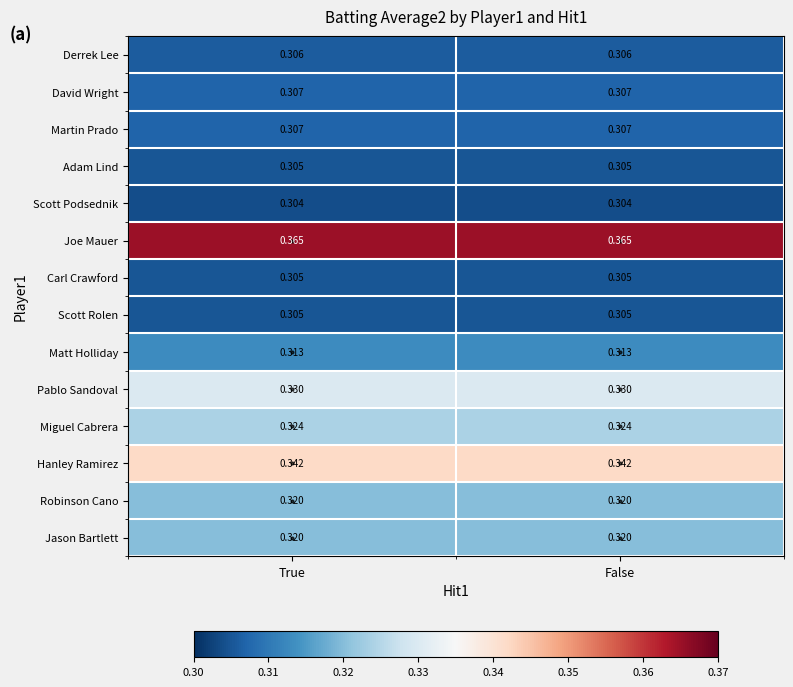

Which series has the largest total across all categories?

Joe Mauer